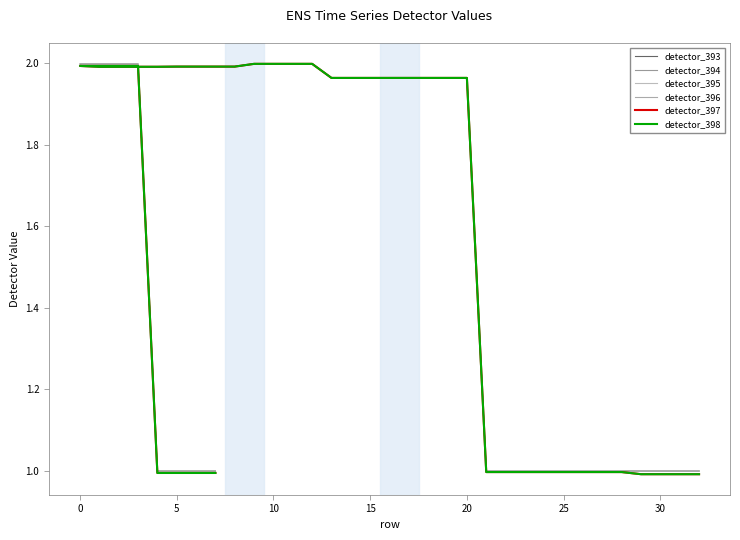

What is the difference between the maximum and minimum values in the detector_393 series?

1.0